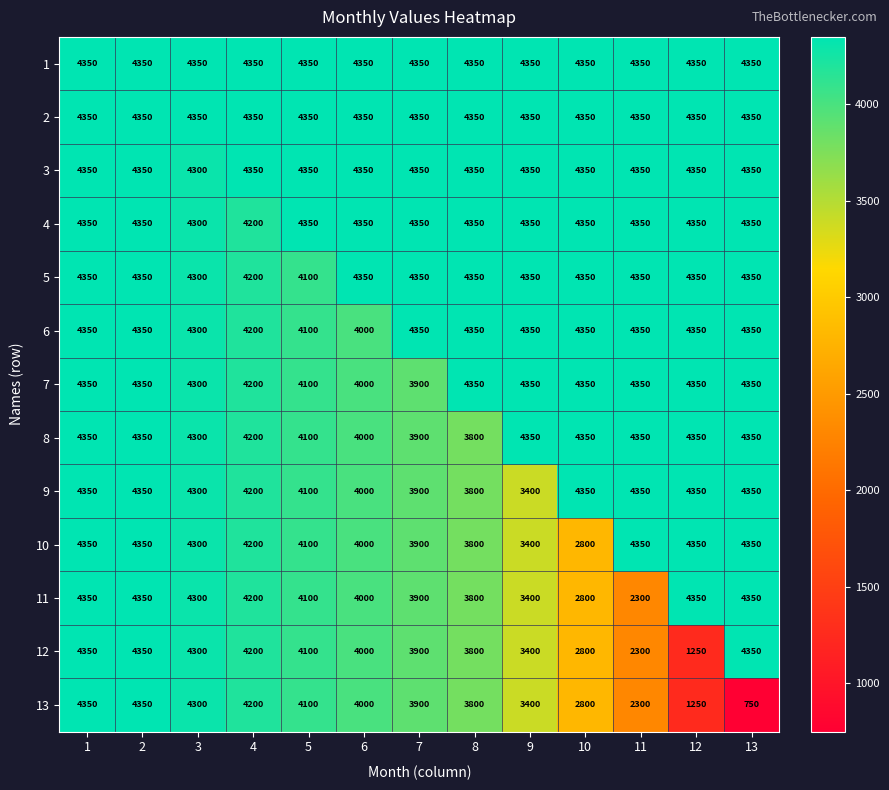

What is the average value of the 6 series?

4288